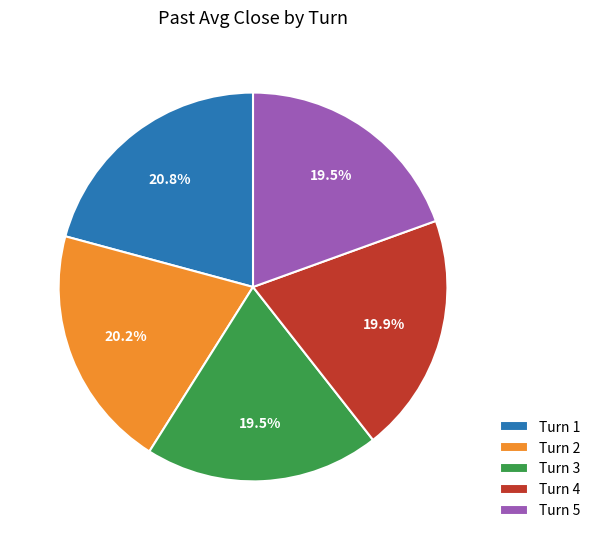

To the nearest percent, what is the average slice percentage?

20%